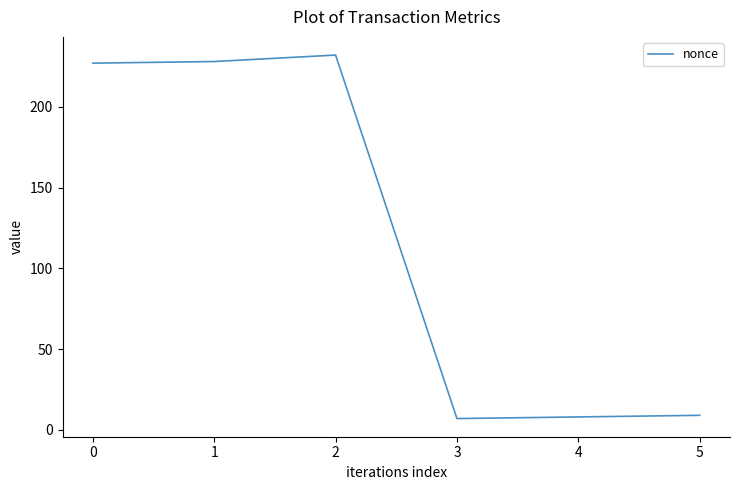

What is the maximum value shown in the chart?

232